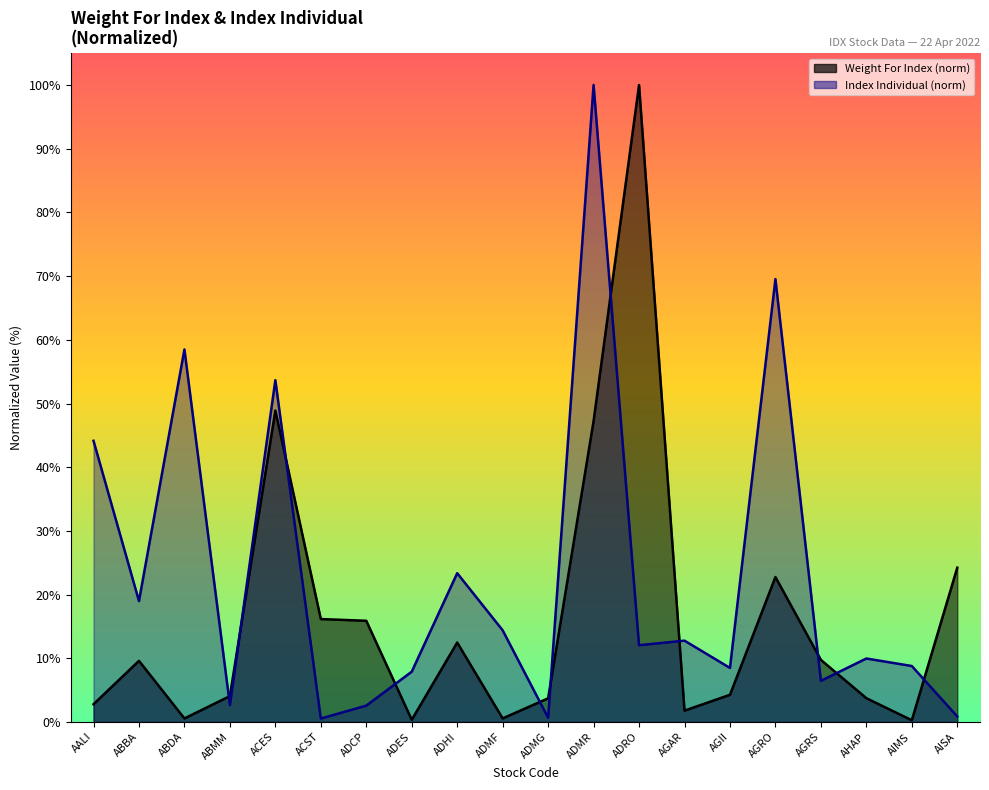

What is the minimum value for Index Individual?

0.5